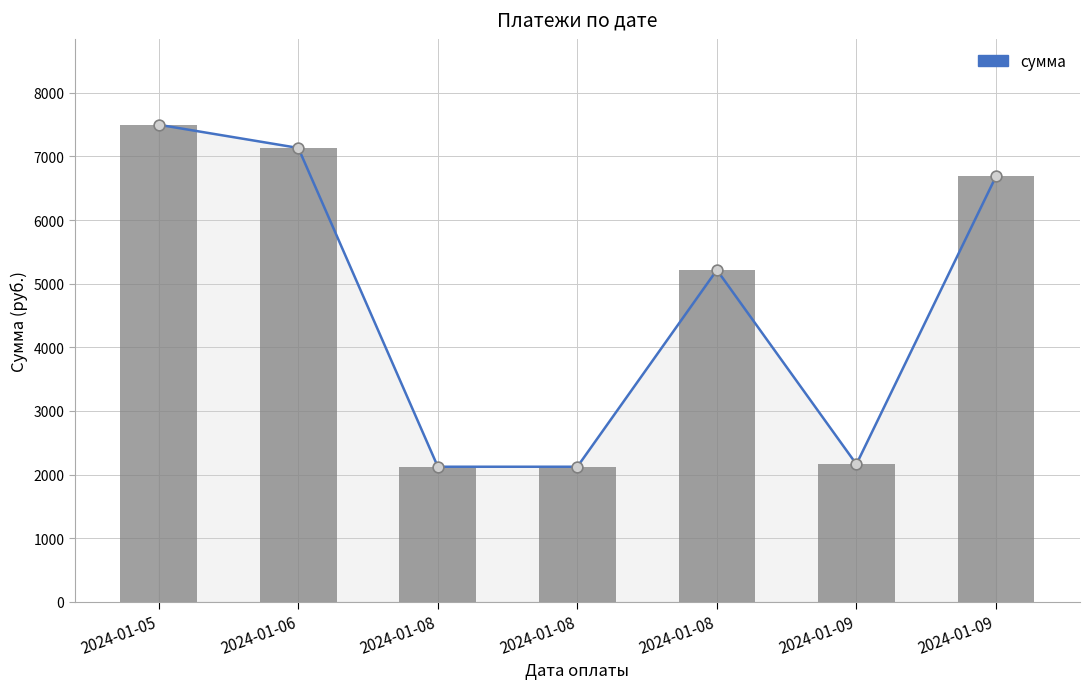

At which category is the sum across all series the highest?

2024-01-05